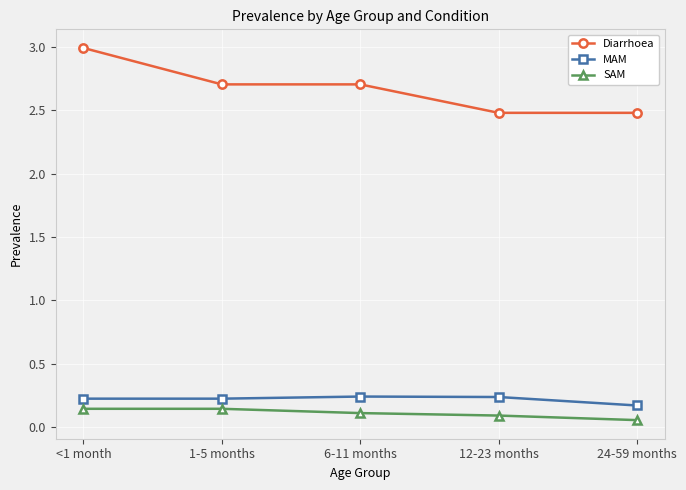

Is this an area chart (filled region under the line)?

No